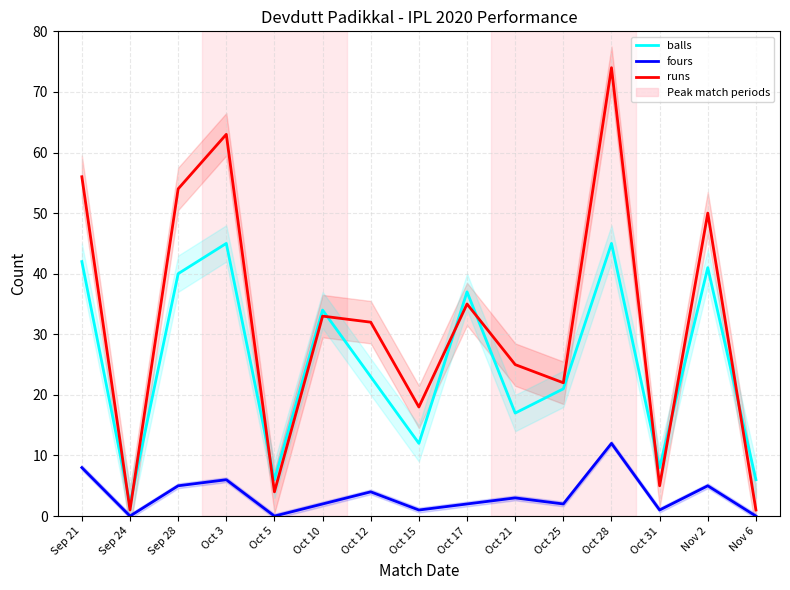

True or false: balls and fours intersect in this chart.

False